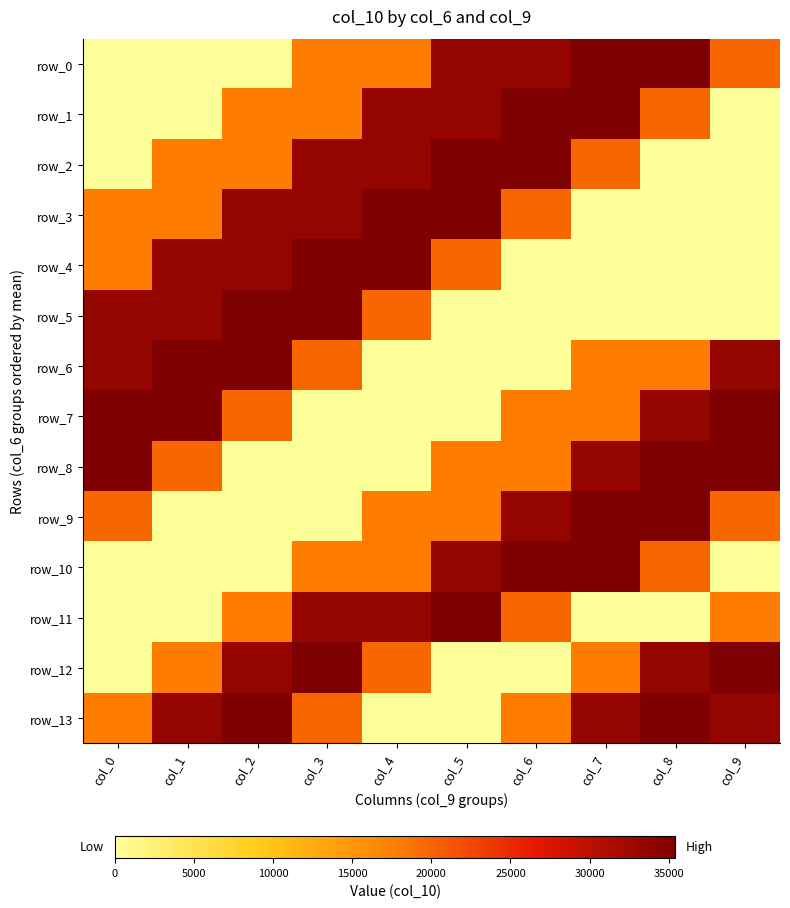

Rank the series by their maximum value, from highest to lowest.

row_0, row_1, row_2, row_3, row_4, row_5, row_6, row_7, row_8, row_9, row_10, row_11, row_12, row_13